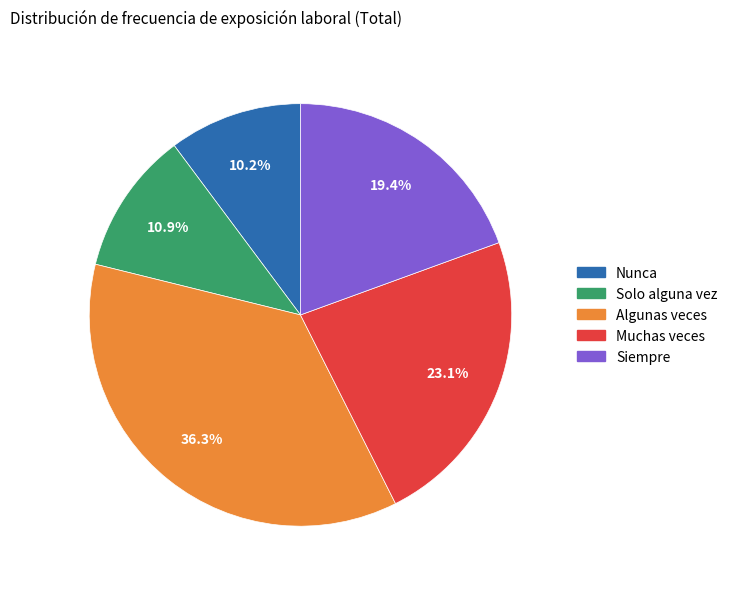

How many slices are in this pie chart?

5